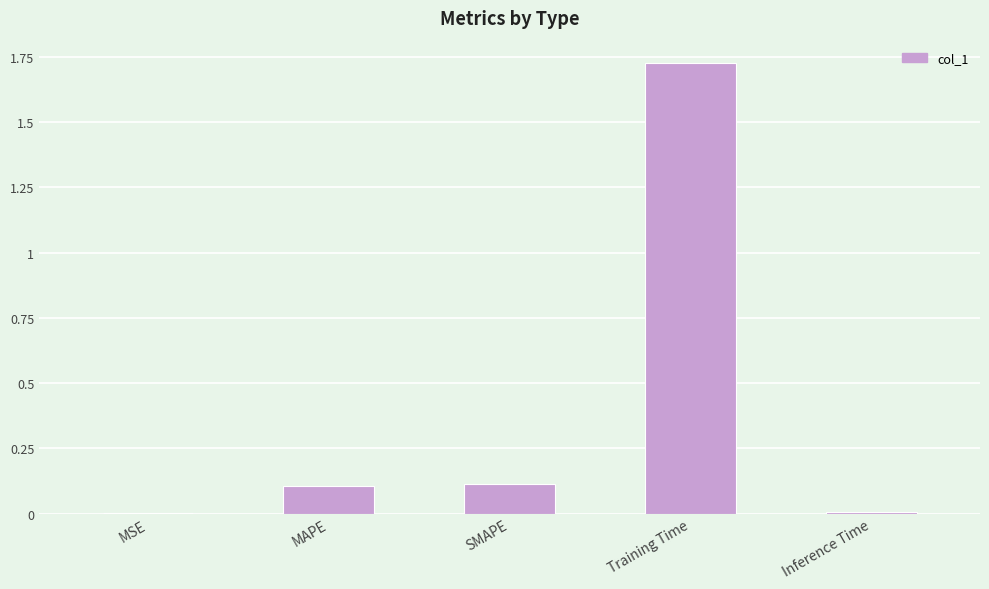

Are the bars horizontal?

No